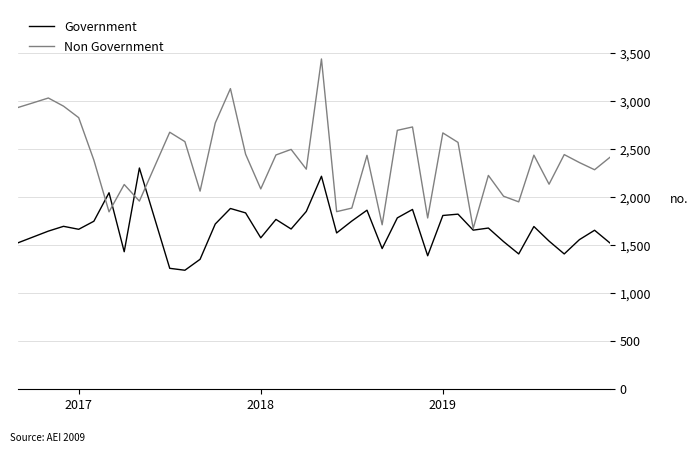

Which series has the widest spread of values?

Non Government